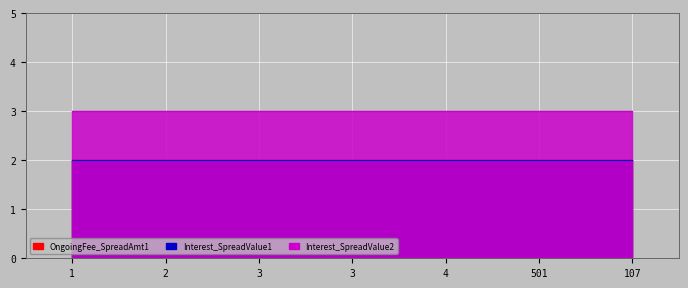

What is the minimum value shown in the chart?

2